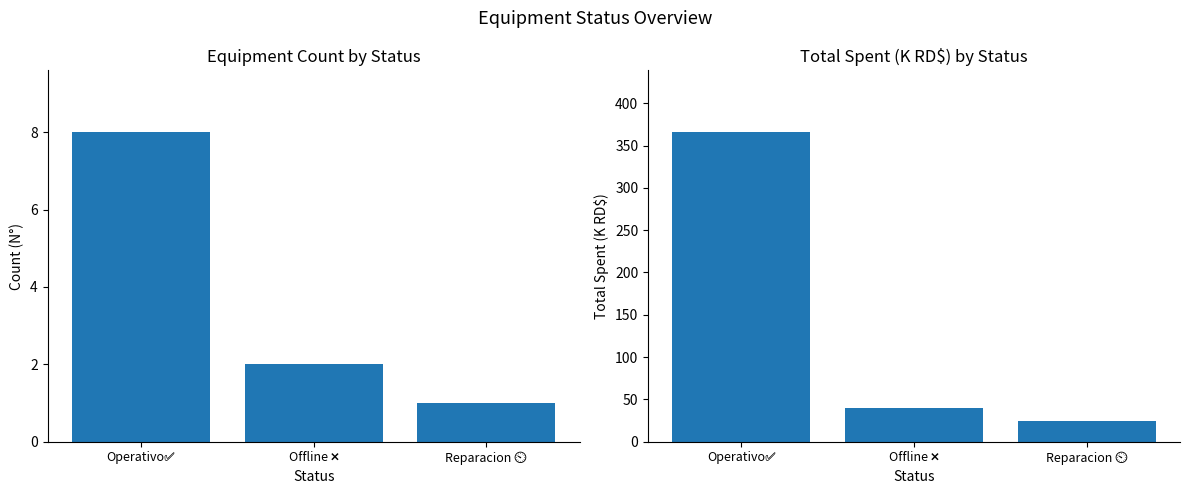

How many data points in Total Spent (K RD$) are above 40?

1